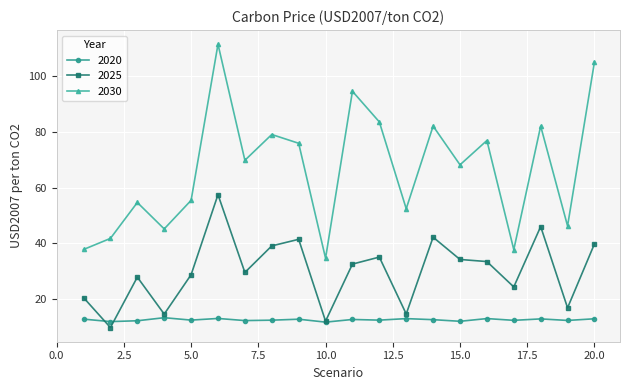

What is the minimum value shown in the chart?

9.7